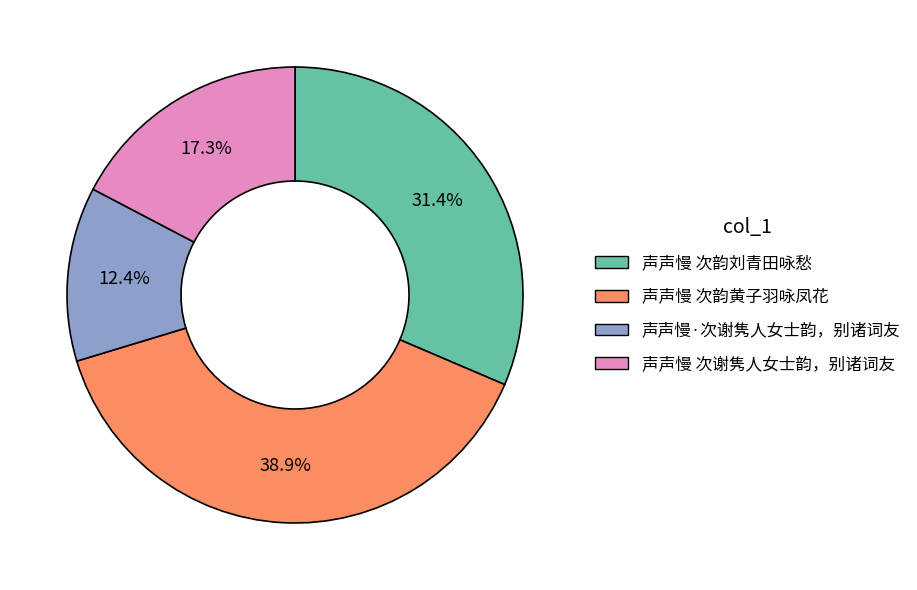

To the nearest percent, what percentage of the pie is 声声慢·次谢隽人女士韵，别诸词友?

12%